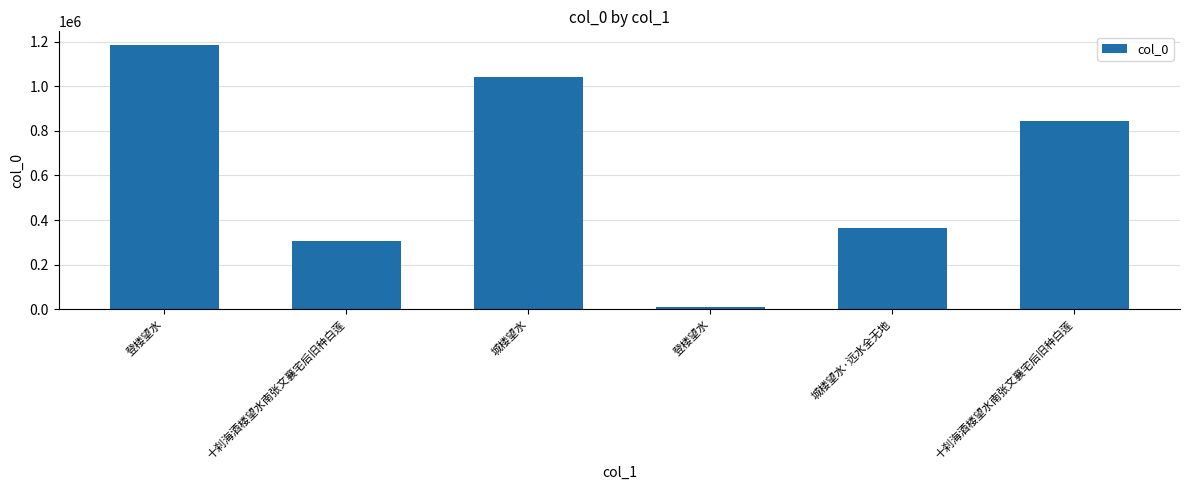

Does the chart contain any negative values?

No